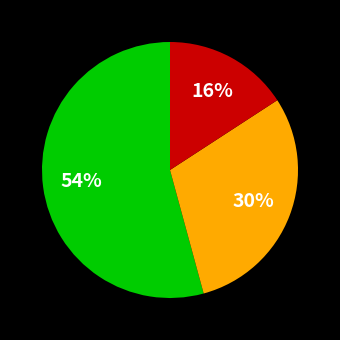

Is there any slice that represents more than half of the pie?

Yes